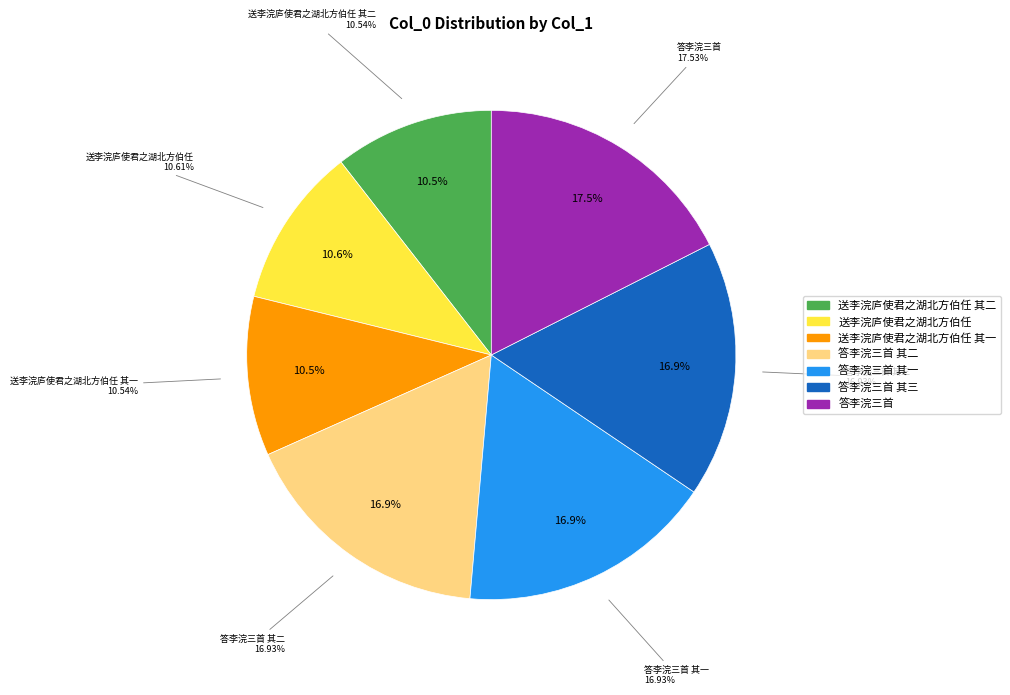

To the nearest percent, what percentage of the pie is 答李浣三首 其二?

17%